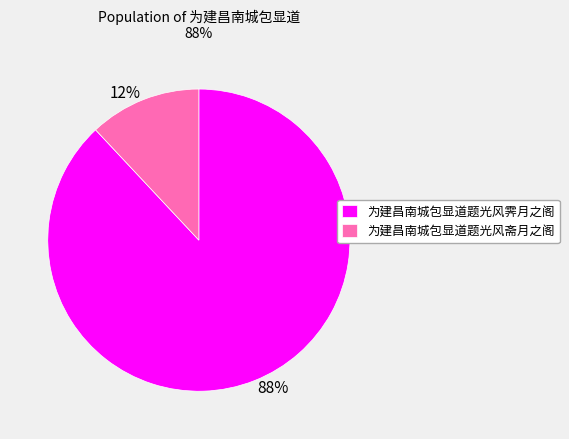

Do 为建昌南城包显道题光风霁月之阁 and 为建昌南城包显道题光风斋月之阁 together represent more than half of the pie?

Yes